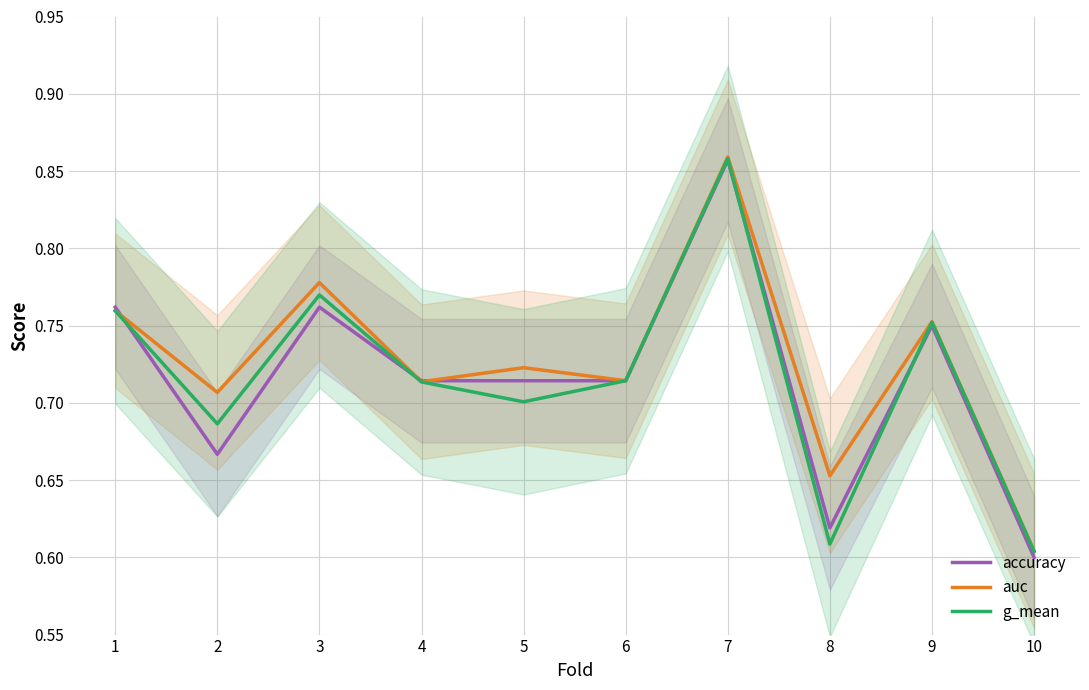

What is the sum of all accuracy values?

7.2